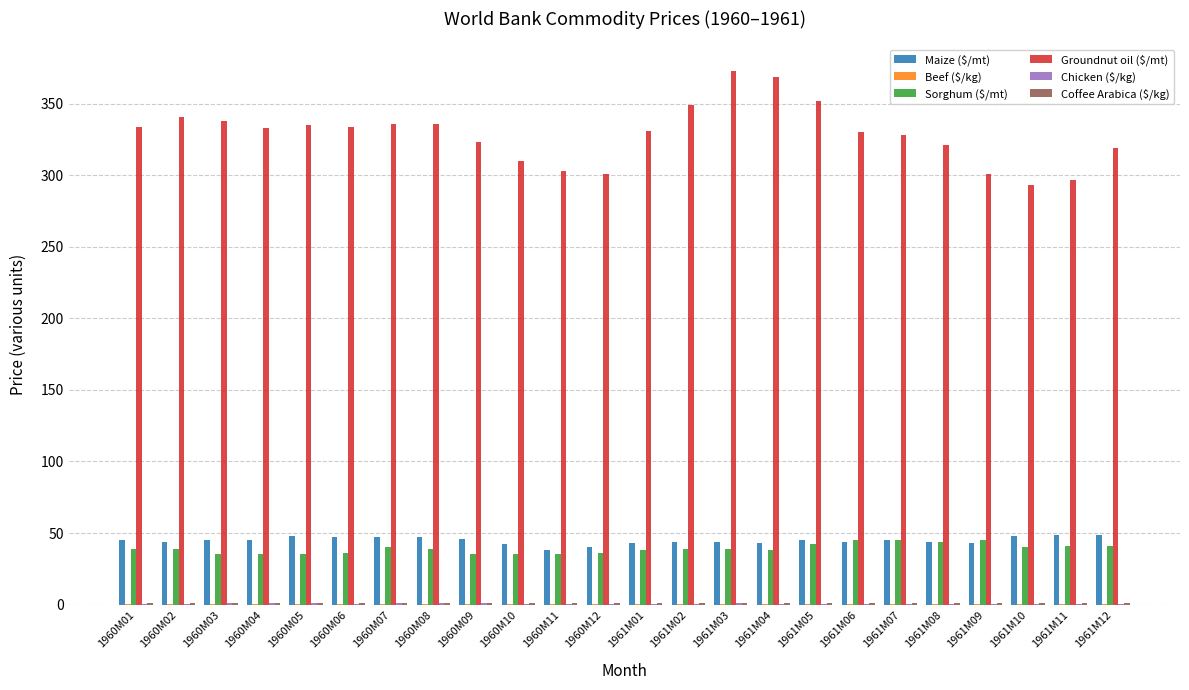

Is it true that Groundnut oil ($/mt) equals 472.5 at 1961M09?

False